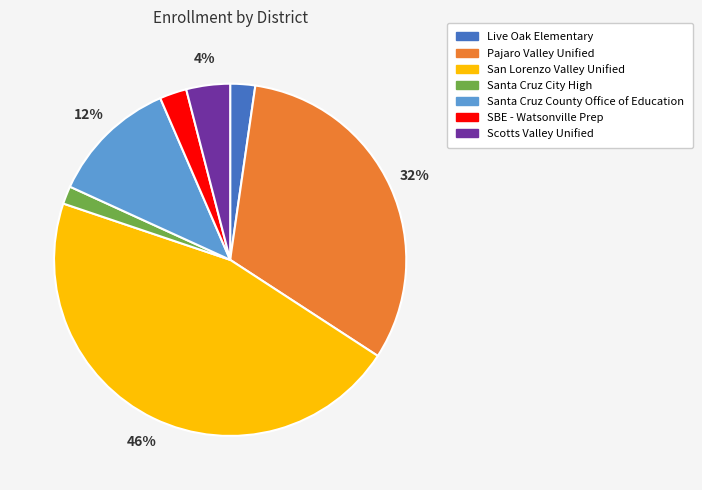

The Santa Cruz County Office of Education slice represents 12% of the pie. True or false?

True